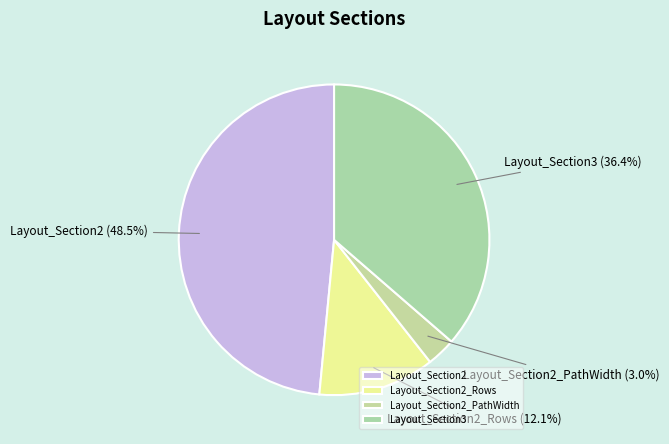

Between Layout_Section2_PathWidth and Layout_Section2, which is larger?

Layout_Section2